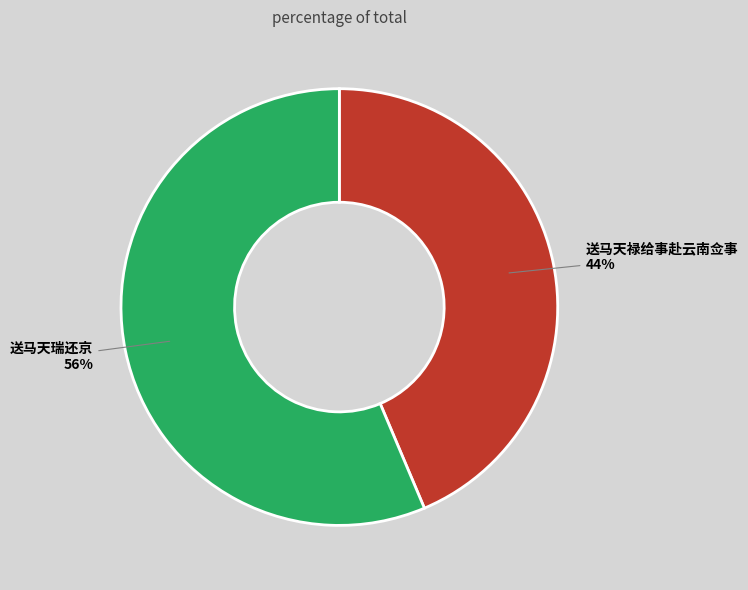

To the nearest percent, what percentage of the pie is 送马天瑞还京?

56%